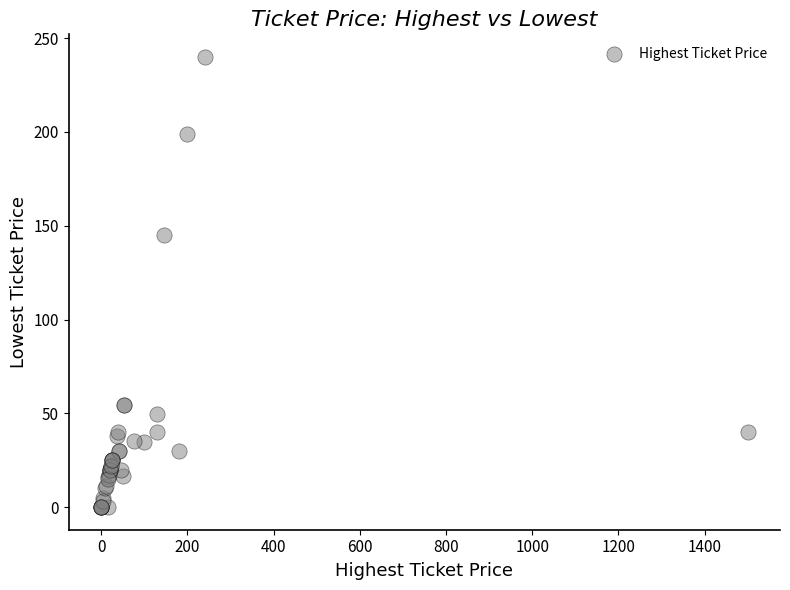

What Y value in the scatter plot is closest to 120?

145.0